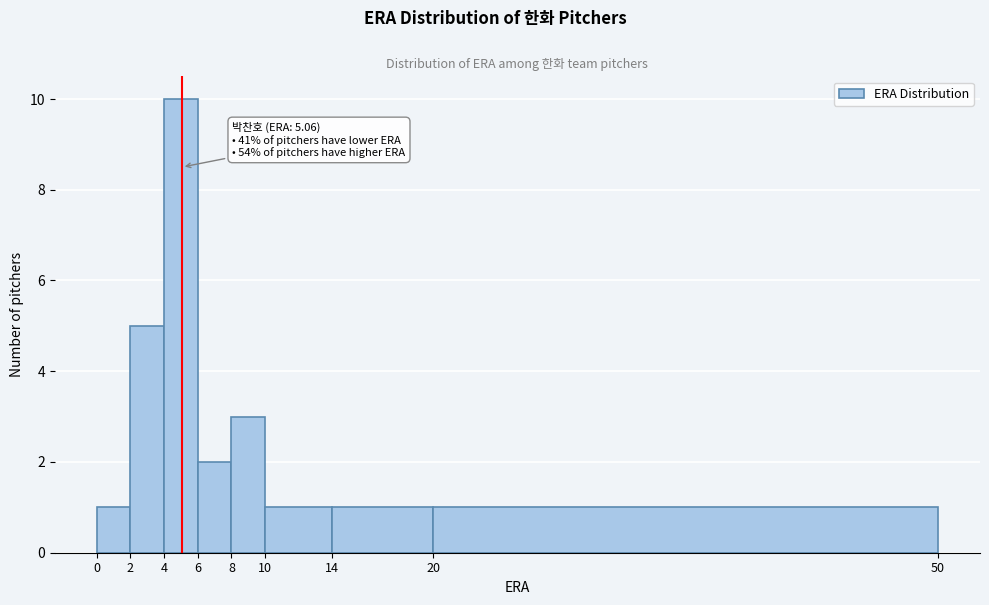

Over which range of the x-axis is the bar tallest?

4 to 6